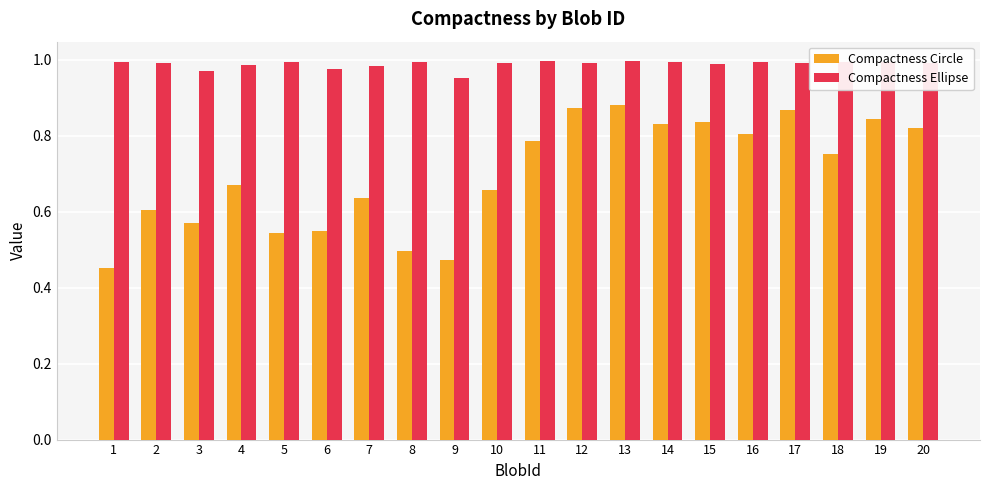

What is the sum of the Compactness Circle values at 10 and 12?

1.5